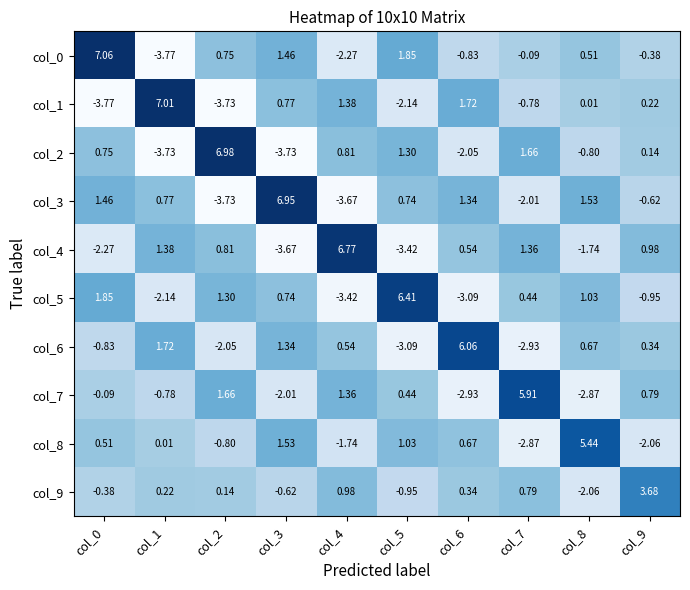

Between col_2 and col_6, which series saw the biggest shift?

col_2